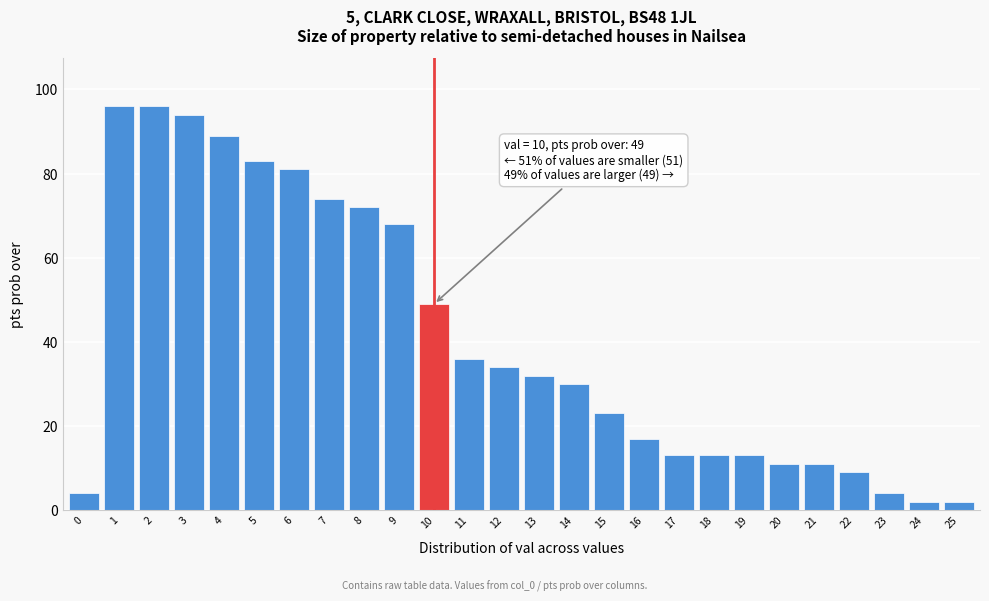

Reading left to right, what are all the values shown in this chart?

0=4	1=96	2=96	3=94	4=89	5=83	6=81	7=74	8=72	9=68	10=49	11=36	12=34	13=32	14=30	15=23	16=17	17=13	18=13	19=13	20=11	21=11	22=9	23=4	24=2	25=2